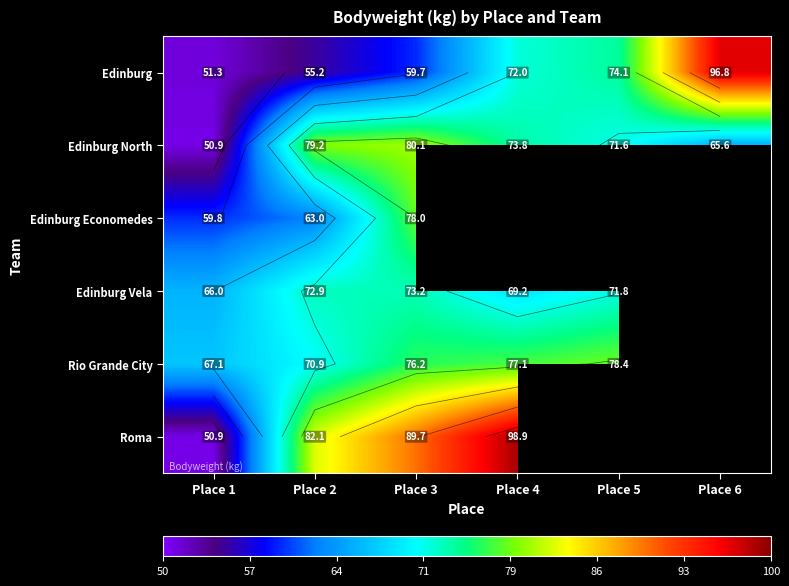

The value of Edinburg at Place 3 is 34.3. True or false?

False